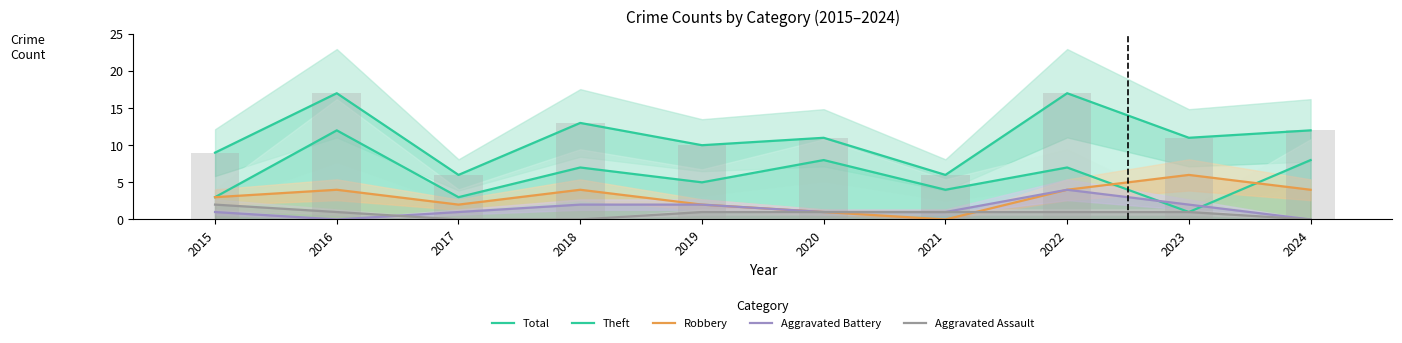

At which label does Robbery reach its minimum?

2021